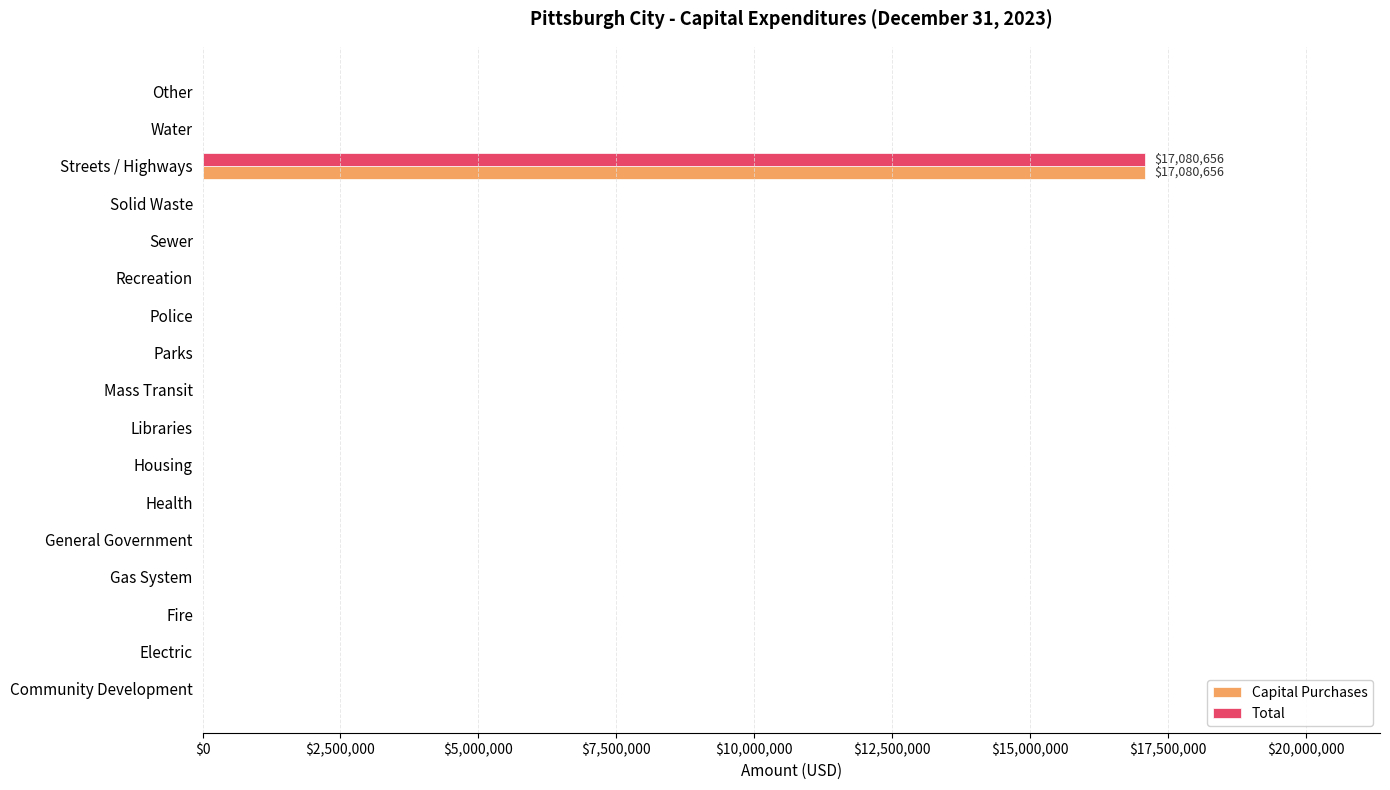

Is it true that Capital Purchases equals 0 at Police?

True